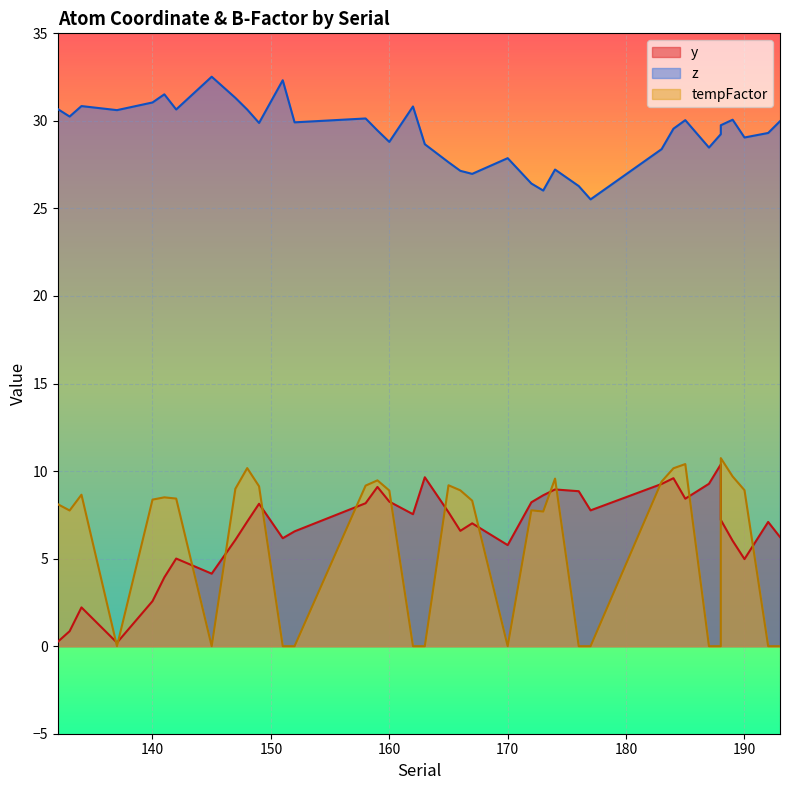

Read the tempFactor value at 141.

8.5